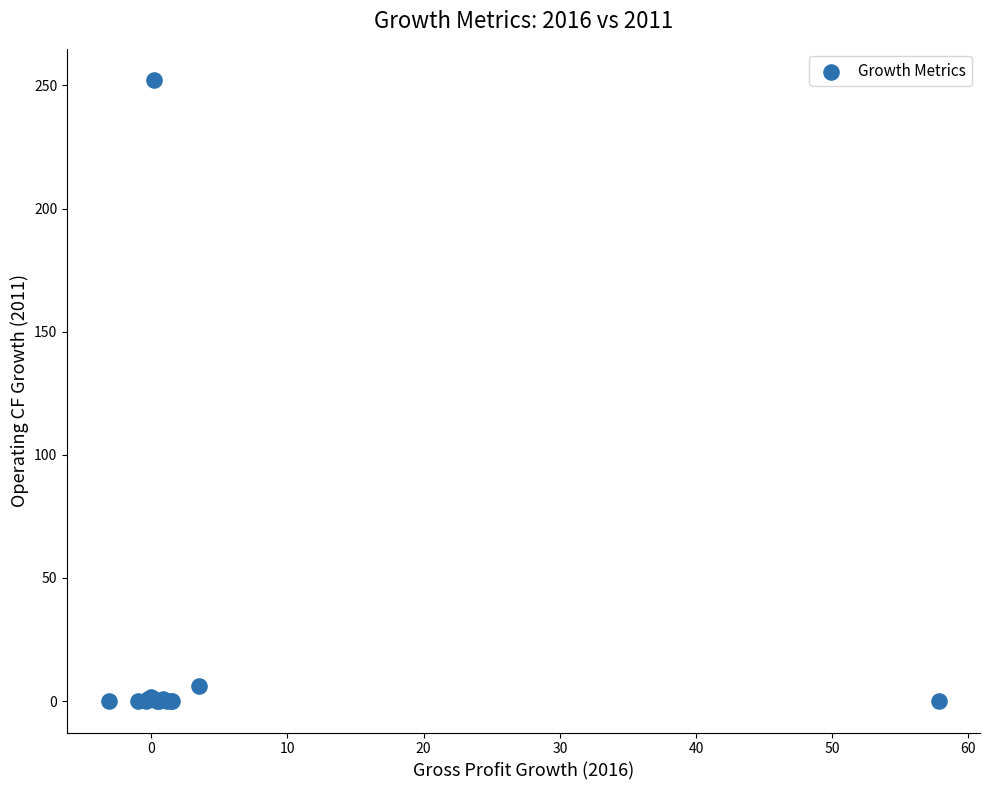

What Y value in the scatter plot is closest to 126?

6.1